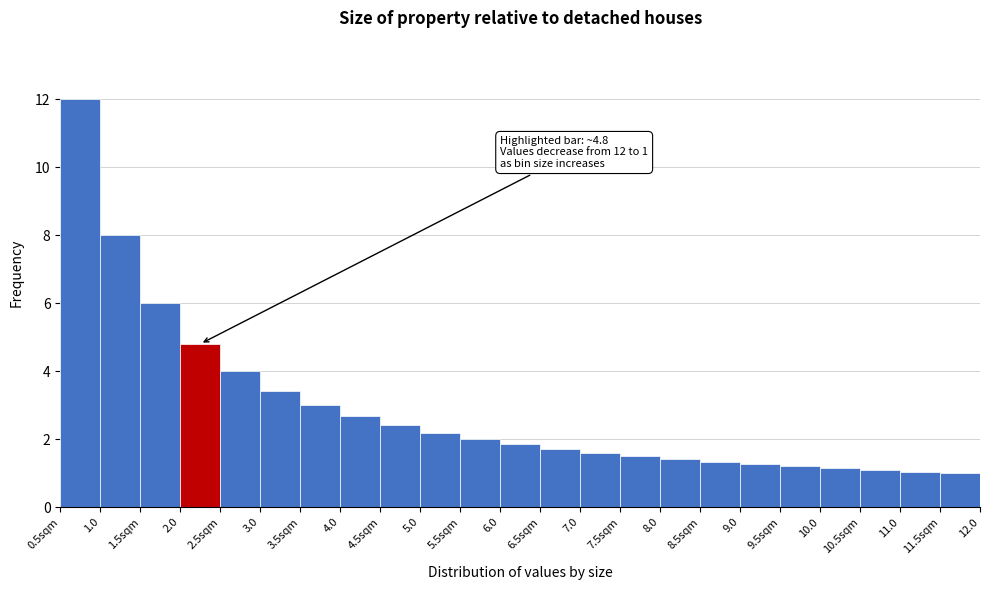

At which category does the chart reach its peak across all series?

0.5sqm